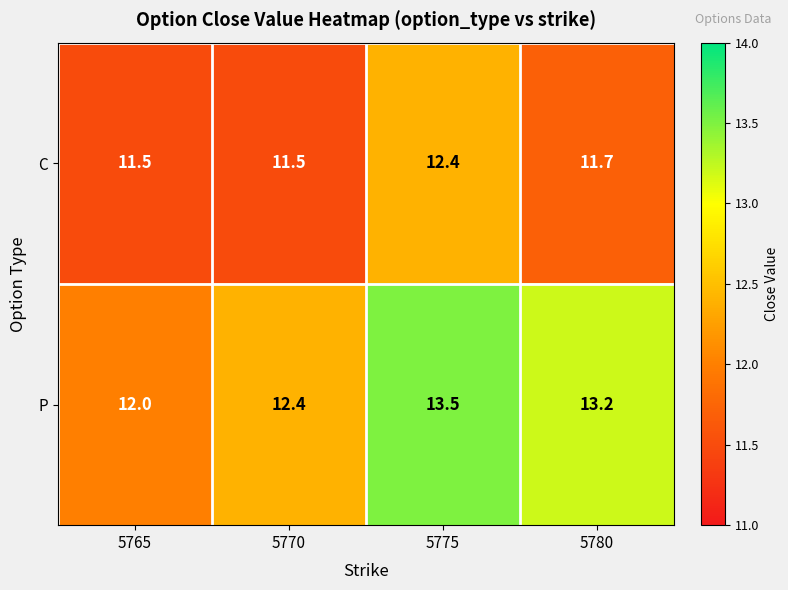

How many values in the P series exceed 13?

2